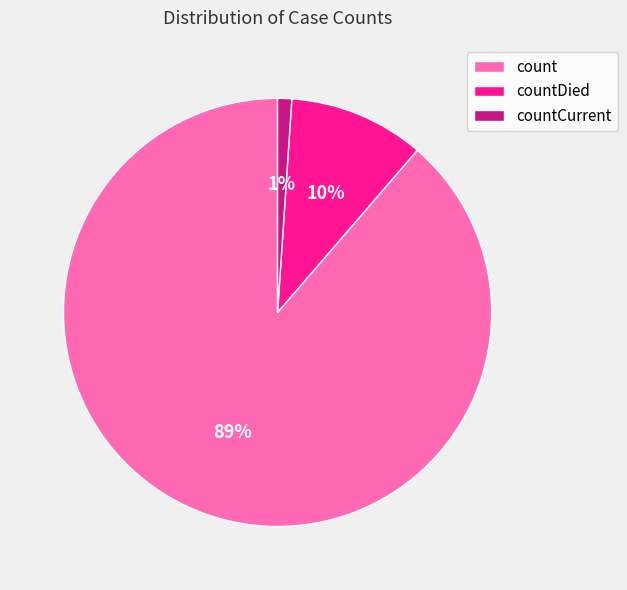

Is there any slice that represents more than half of the pie?

Yes